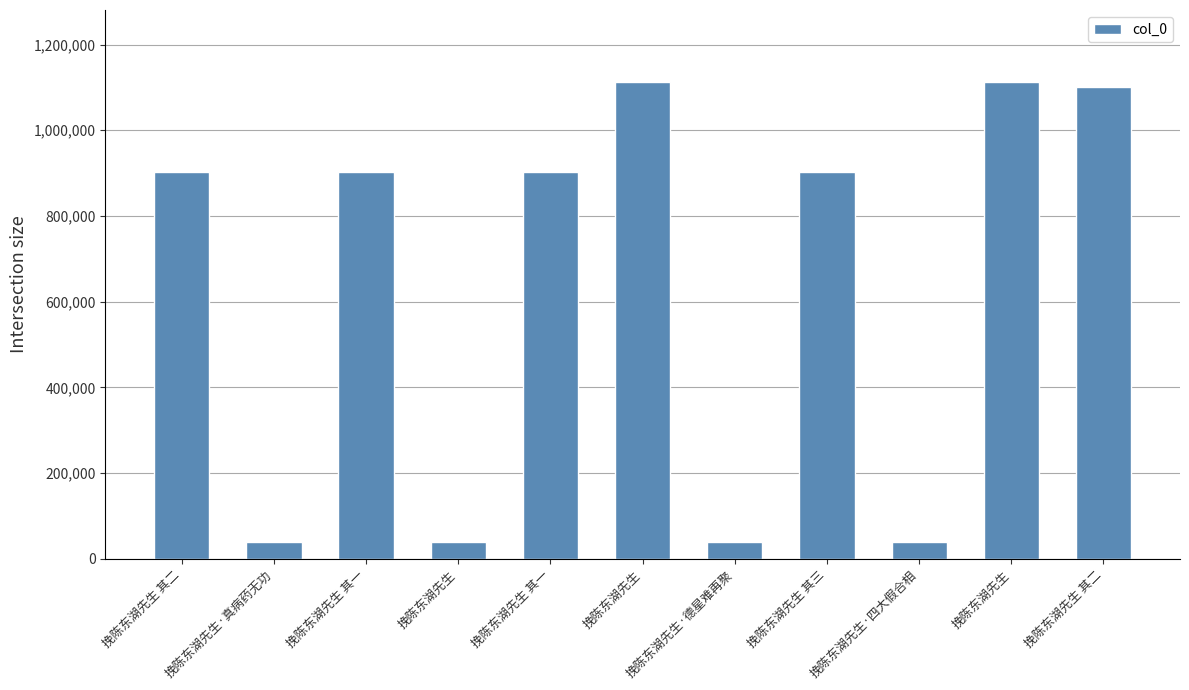

What is the smallest value displayed?

39278